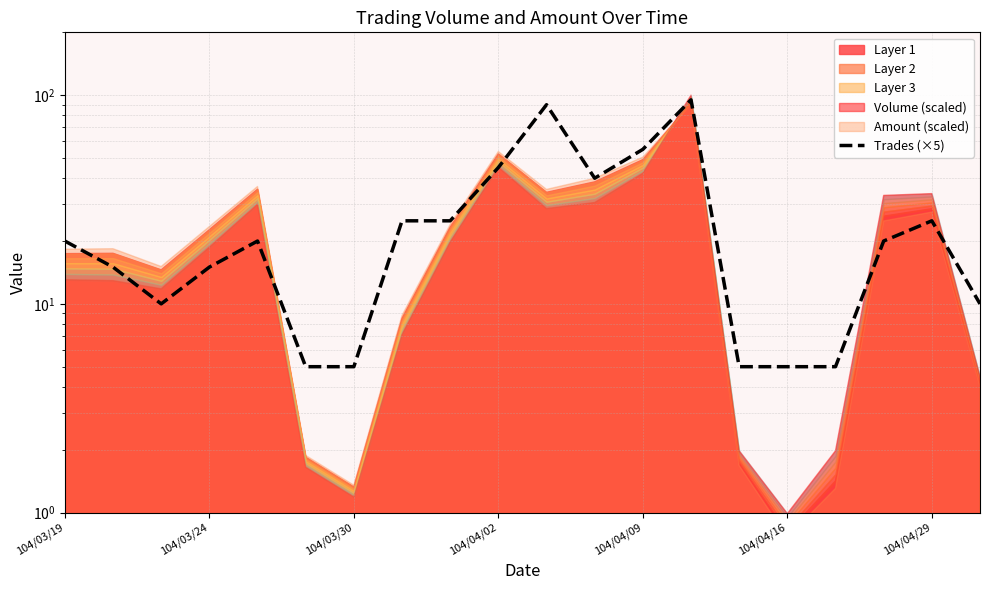

What is the sum of the values at 104/04/09 and 104/03/24?

70